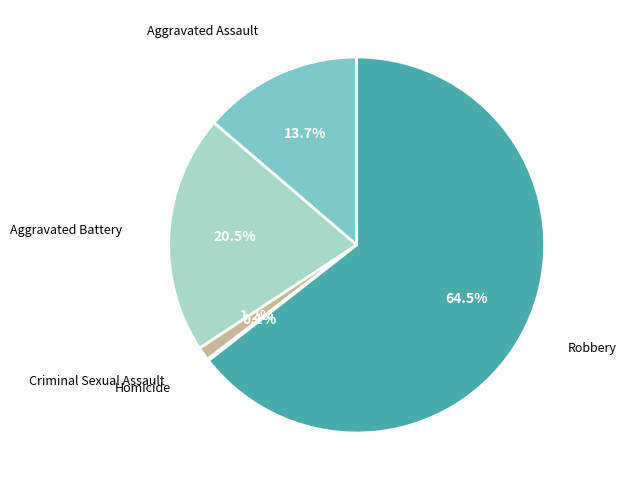

Which category accounts for the majority?

Robbery